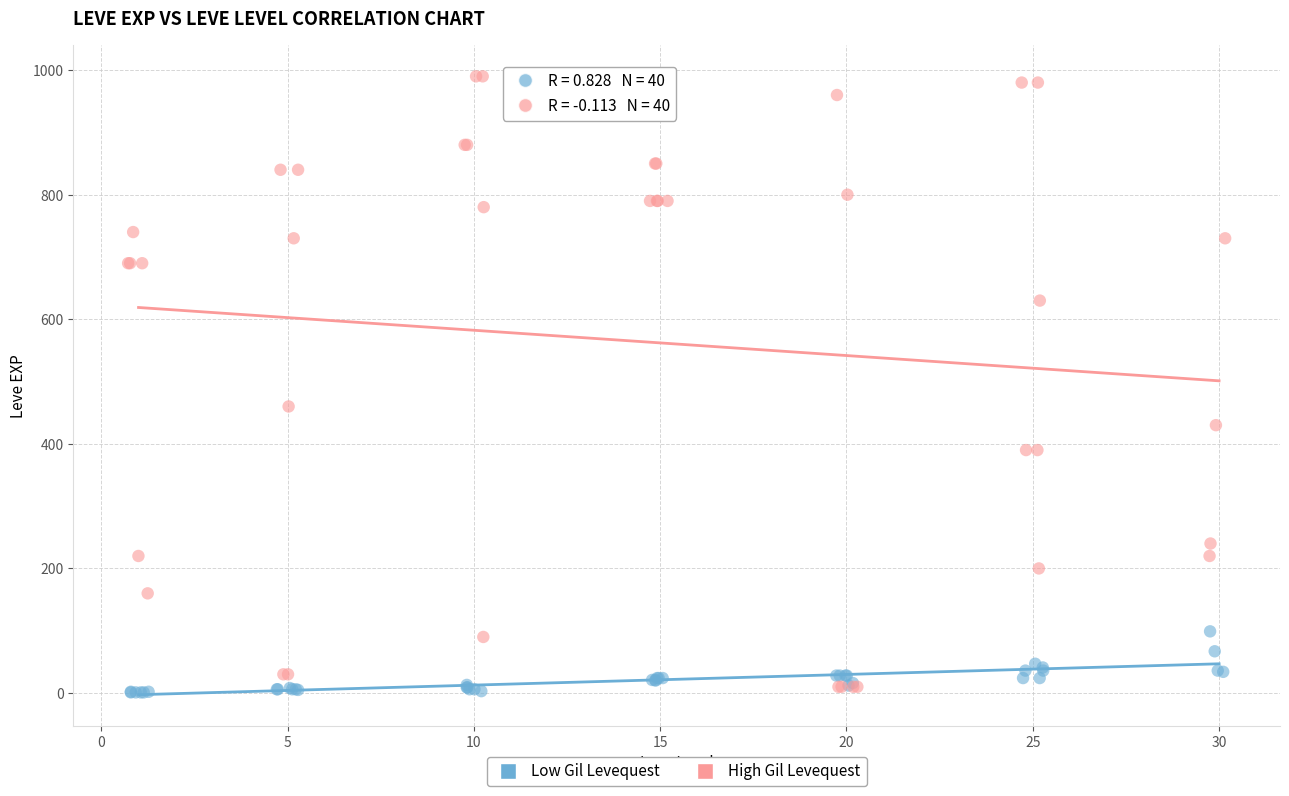

Which series contains the highest Y value?

High Gil Levequest